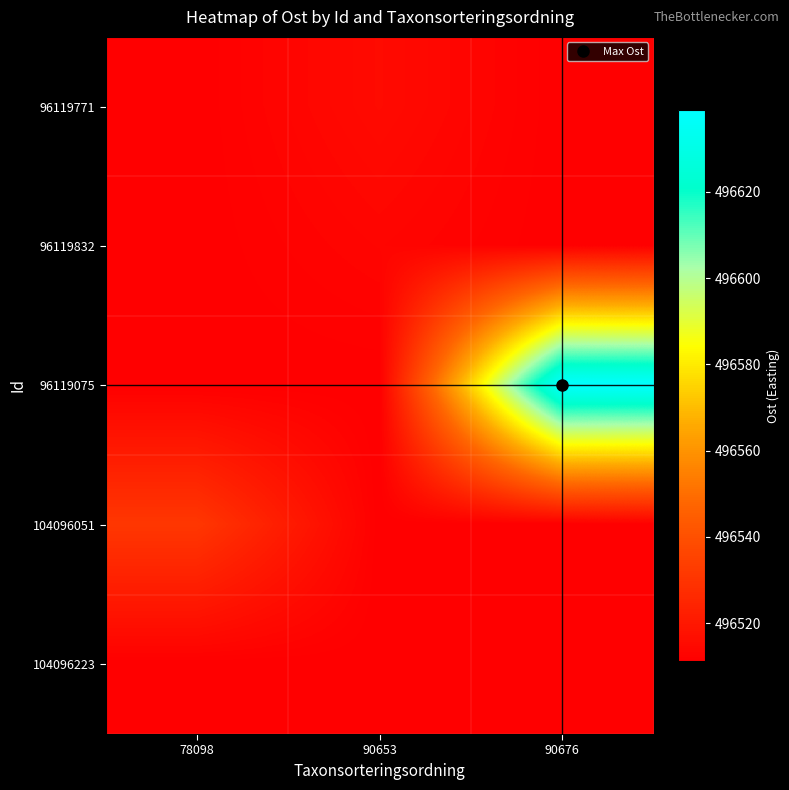

Between 90653 and 78098, which is larger?

90653